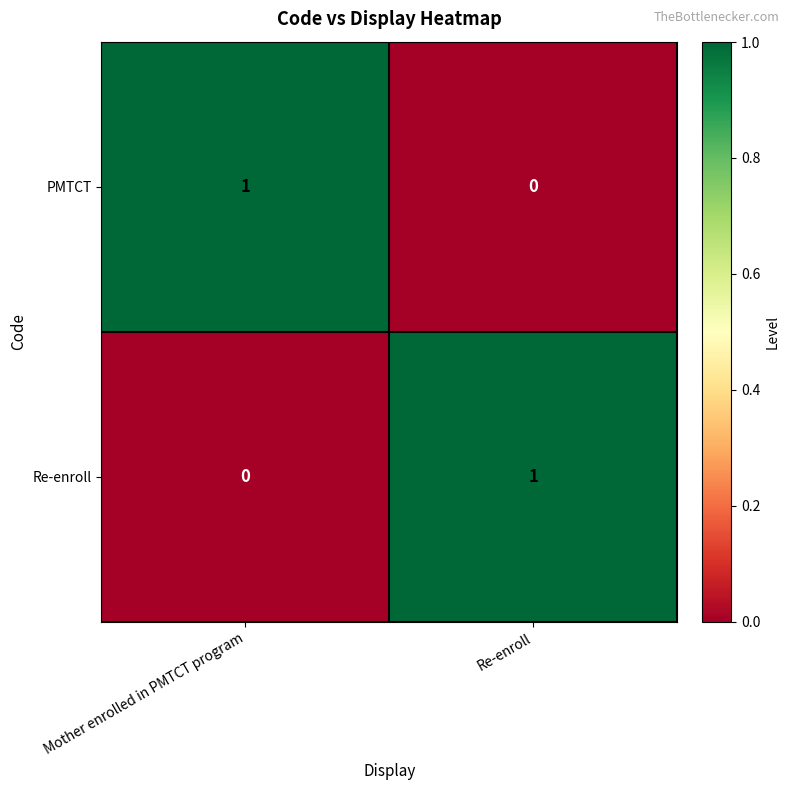

The Re-enroll series shows 0 at Re-enroll. True or false?

False